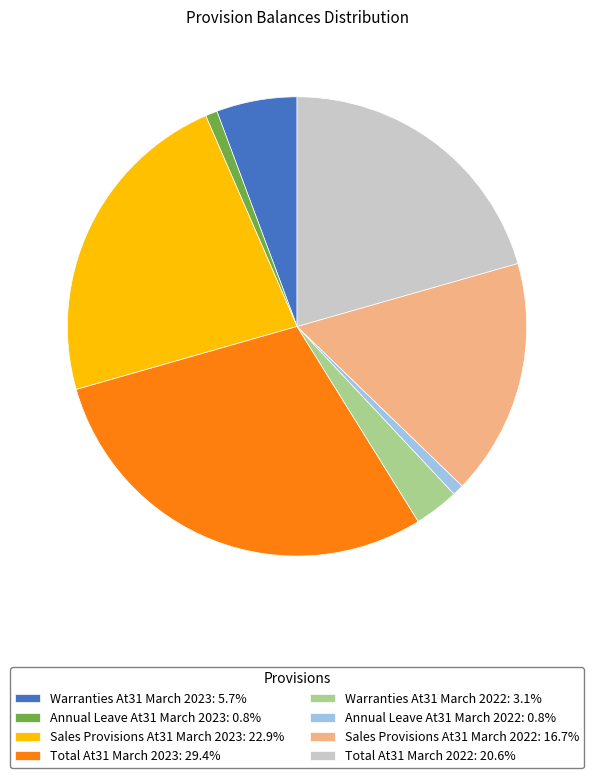

The Warranties At31 March 2023 slice represents 6% of the pie. True or false?

True